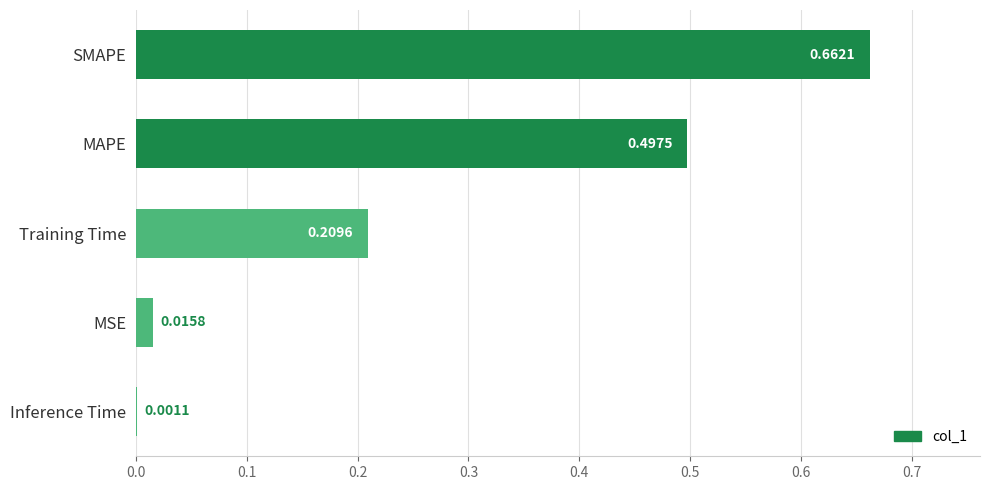

What is the sum of all values?

1.4